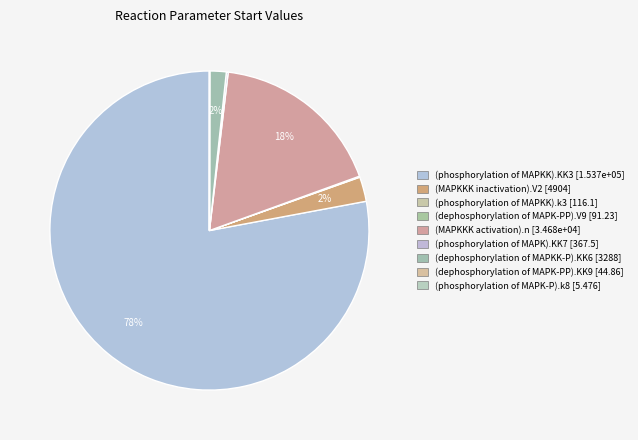

Which category has the smallest portion of the pie?

(phosphorylation of MAPK-P).k8